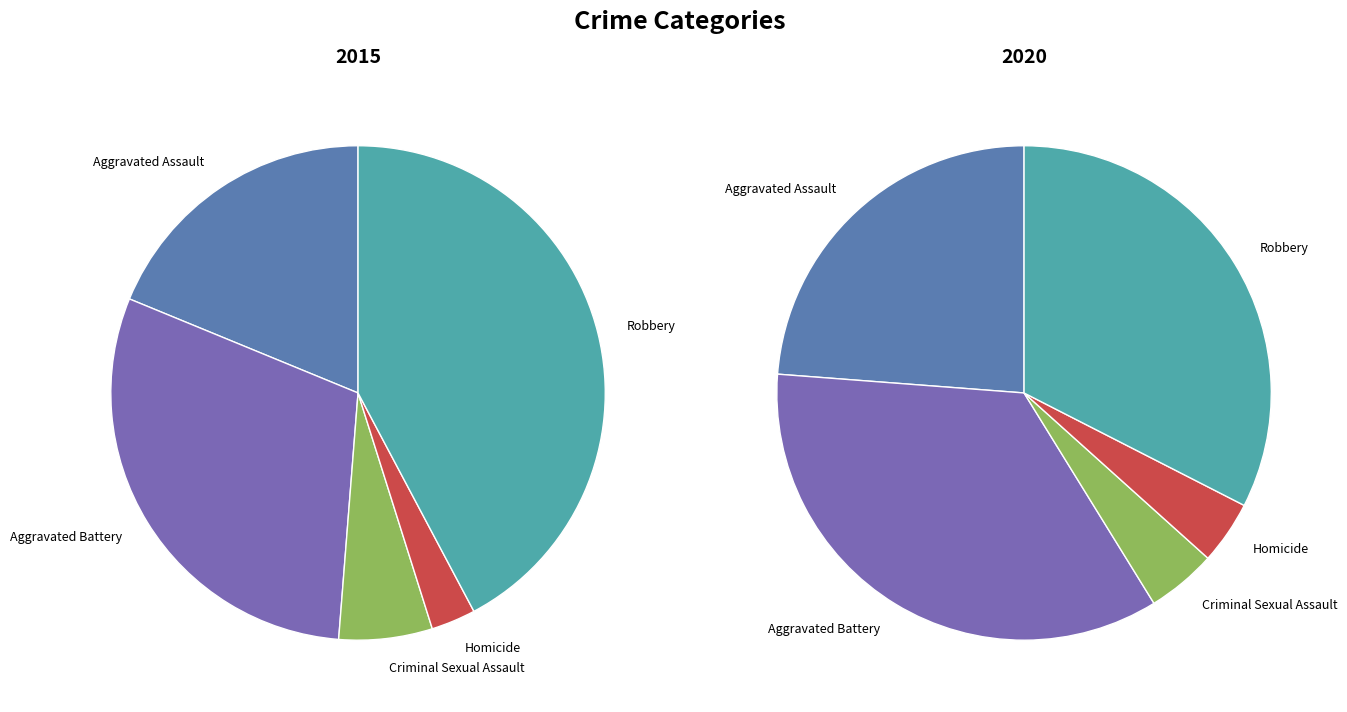

Do Aggravated Assault and Aggravated Battery together represent more than half of the pie?

No